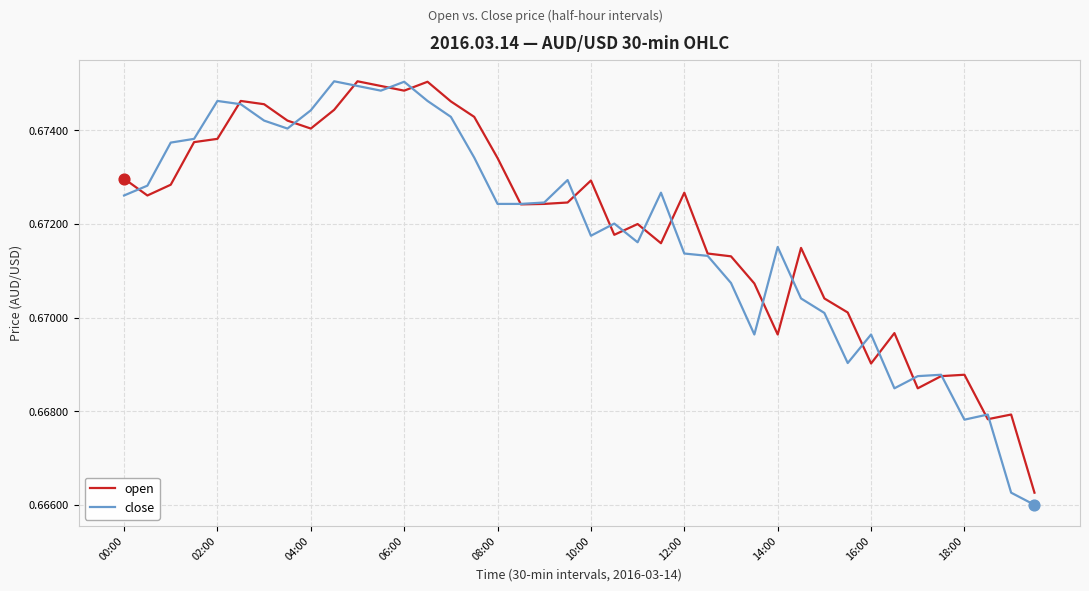

What are all the series names shown in the legend?

open, close